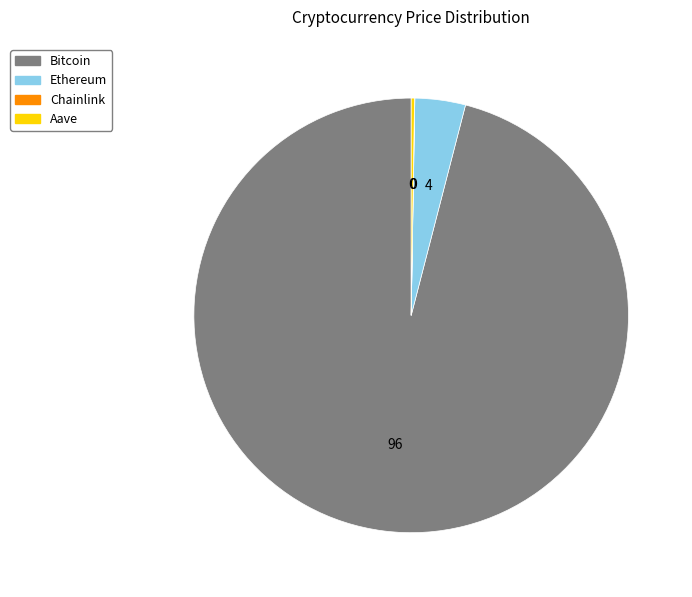

Does any single category account for the majority?

Yes